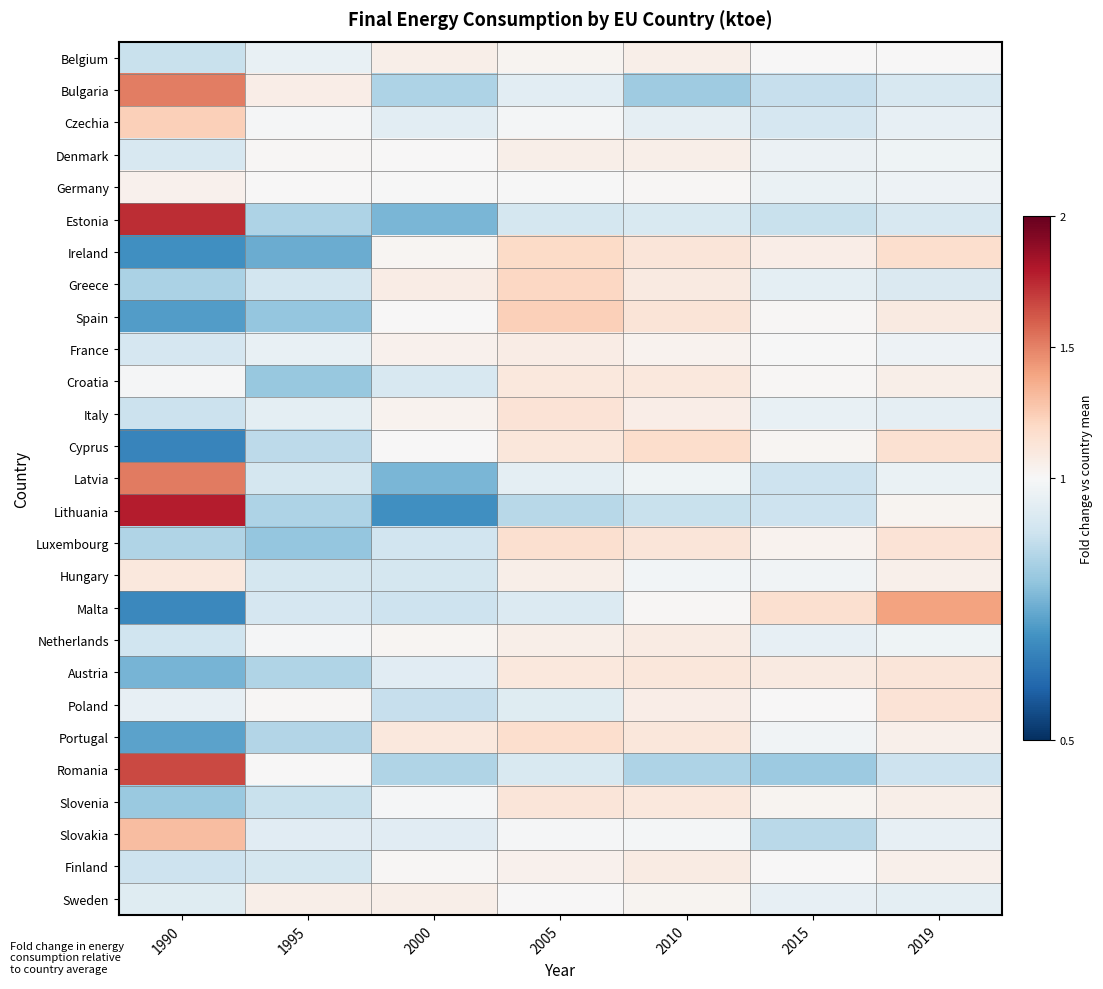

How many categories are shown in the chart?

7